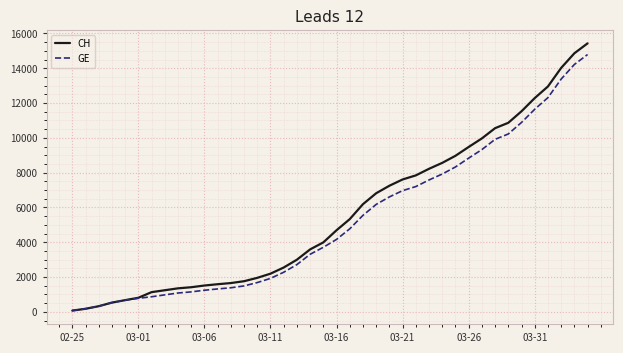

What is the maximum value shown in the chart?

15433